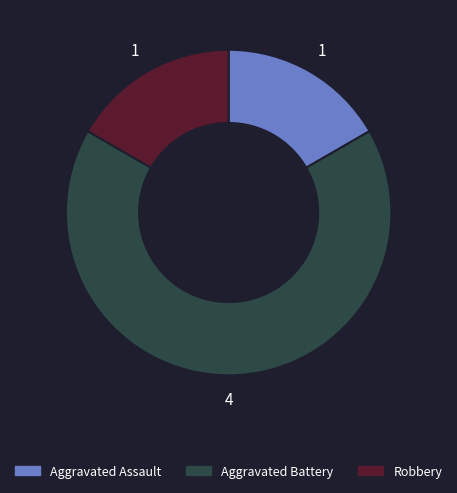

How many slices are in this pie chart?

3